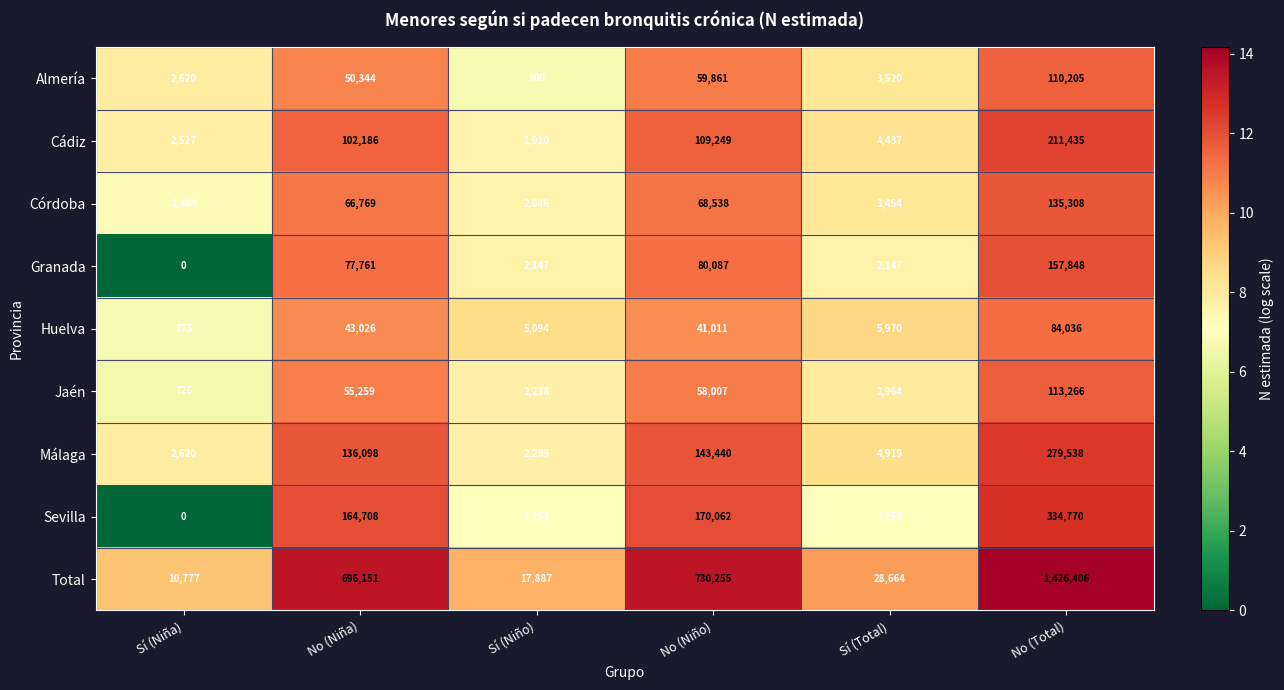

The value of Granada at No (Niño) is 80087. True or false?

True